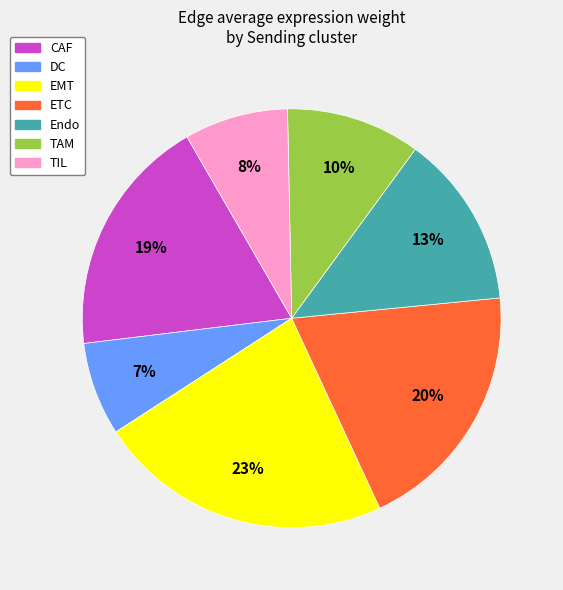

The TIL slice represents 17% of the pie. True or false?

False